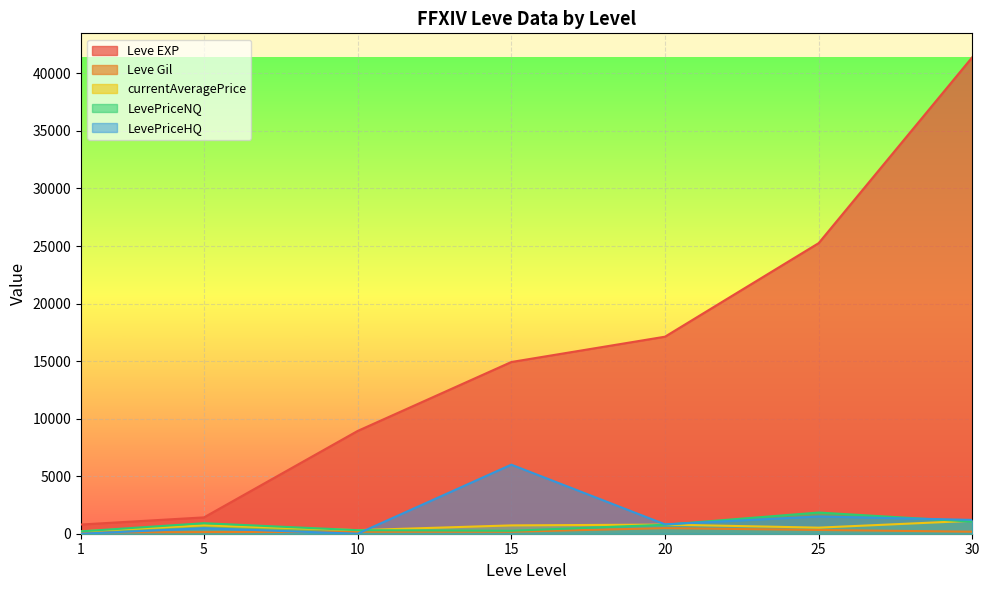

Which has a higher value, 1 or 30?

30